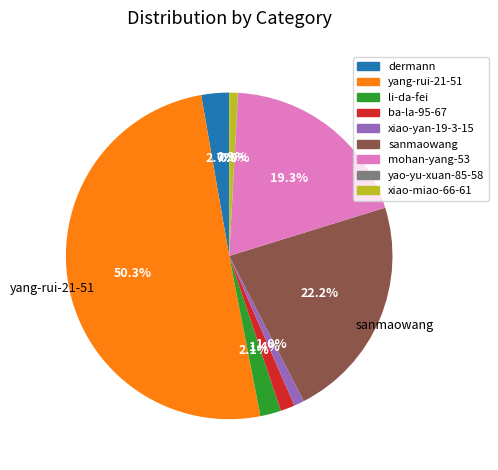

Which category accounts for the majority?

yang-rui-21-51